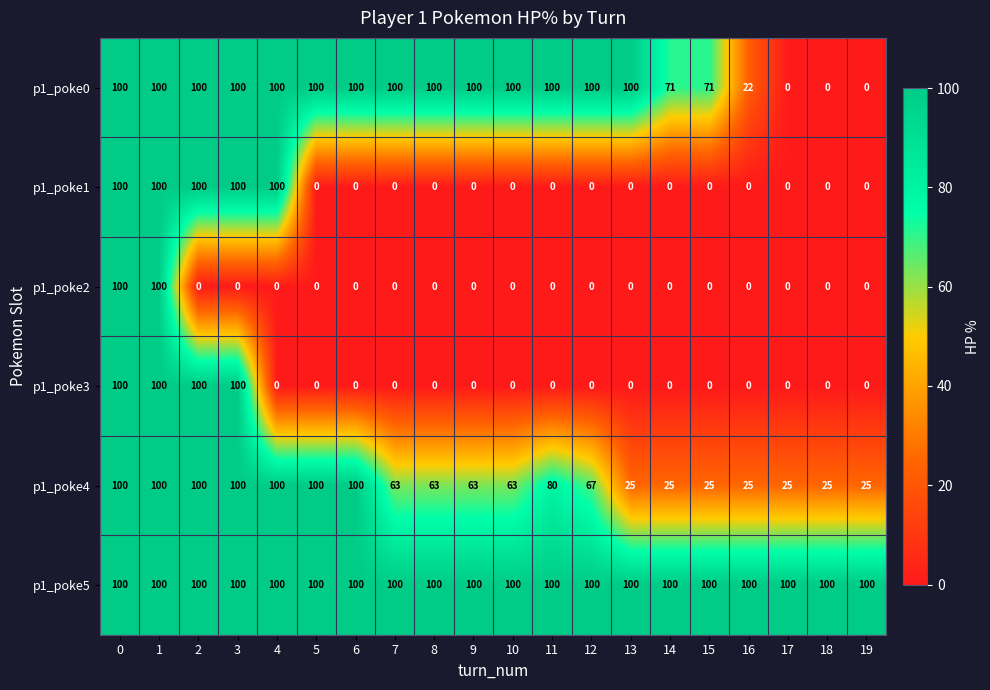

What is the difference between the highest and lowest values at 10?

100